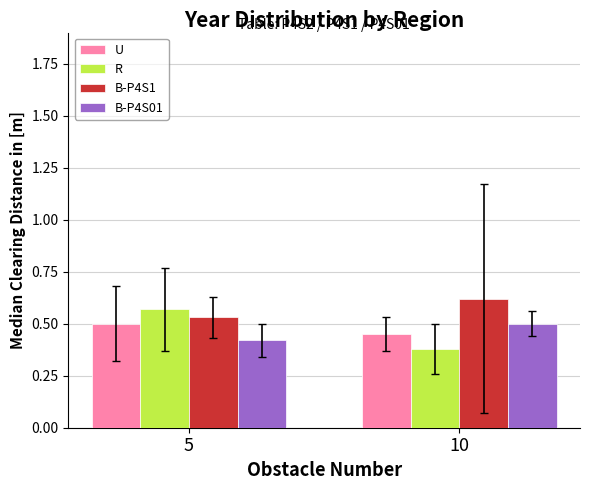

What is the sum of all B-P4S01 values?

0.9